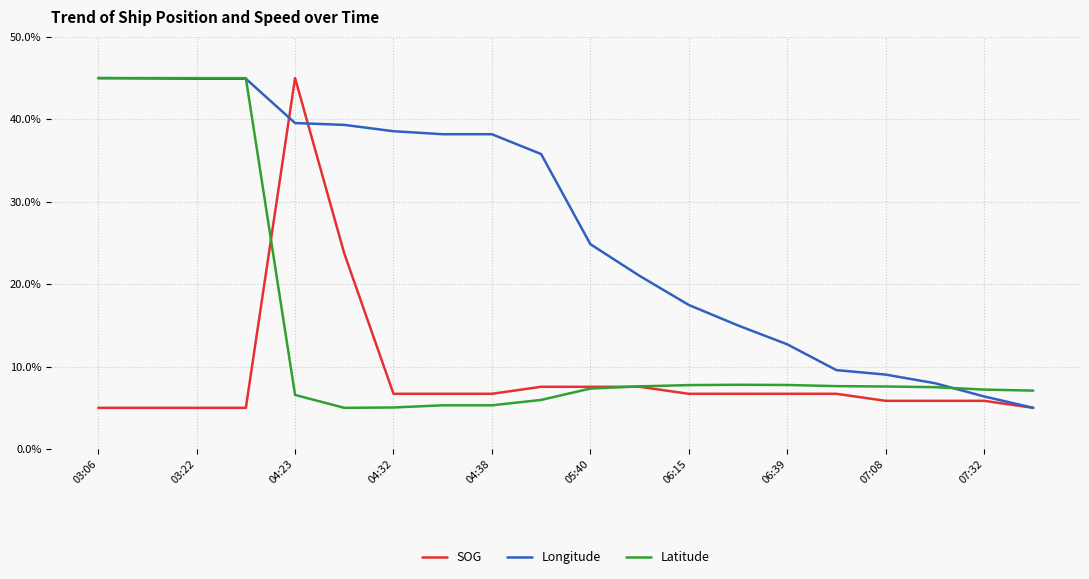

What is the greatest value displayed?

45.0